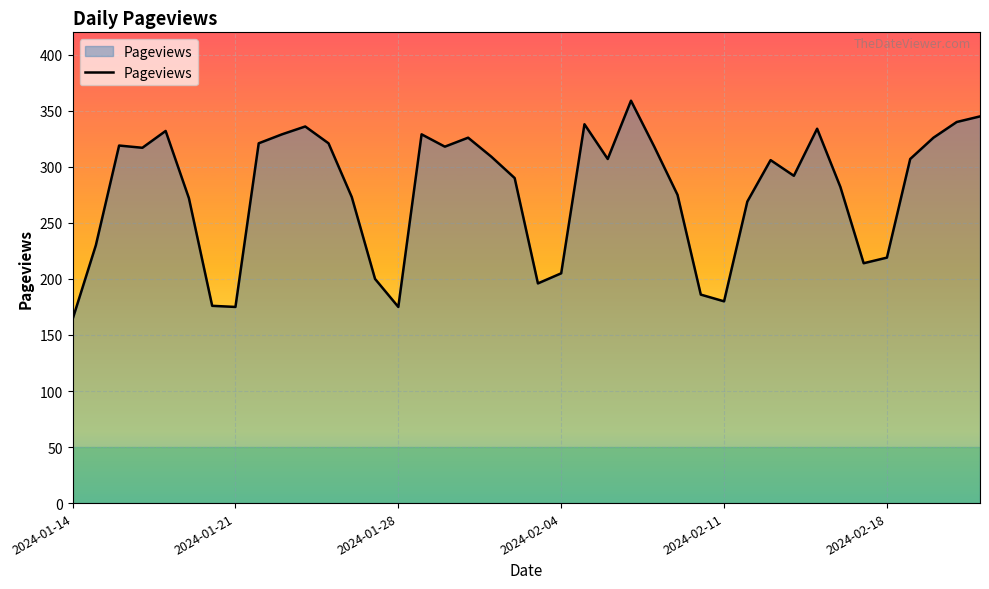

What is the greatest value displayed?

359